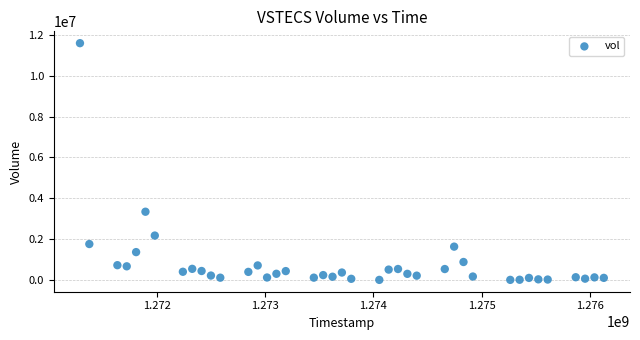

What is the range of X values (max minus min)?

4838400